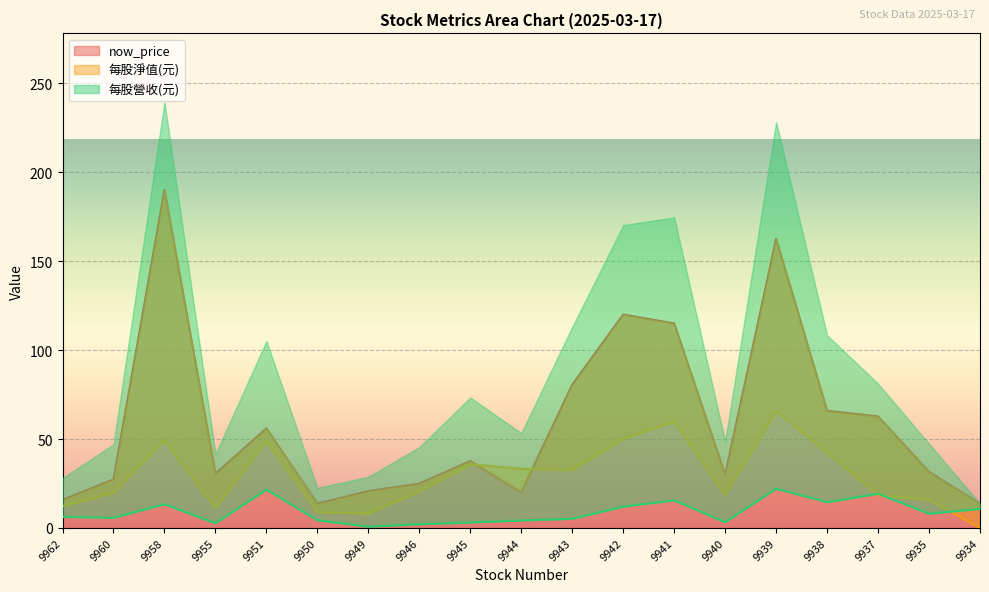

List the series in order of their overall mean, lowest first.

每股營收(元), 每股淨值(元), now_price